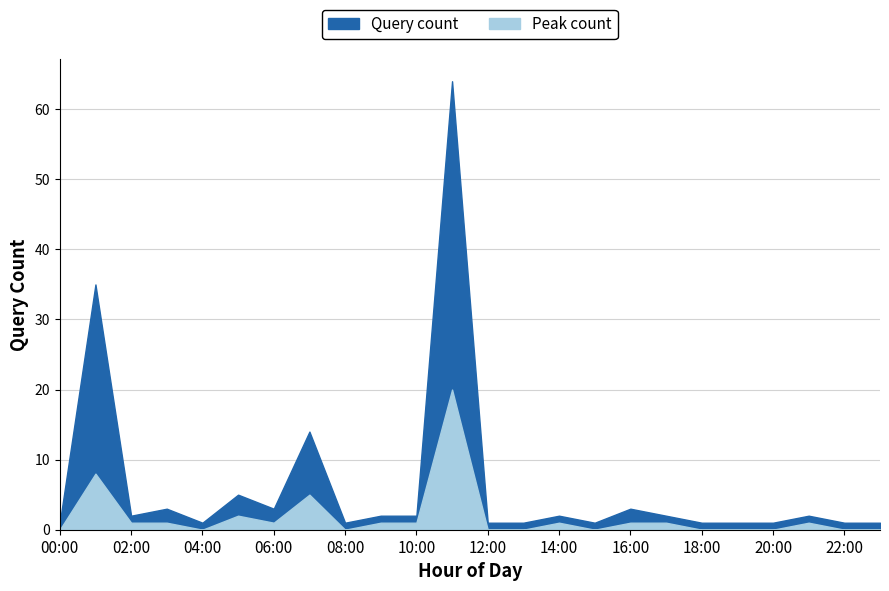

True or false: Peak count has more than 0 points higher than both neighbors.

True